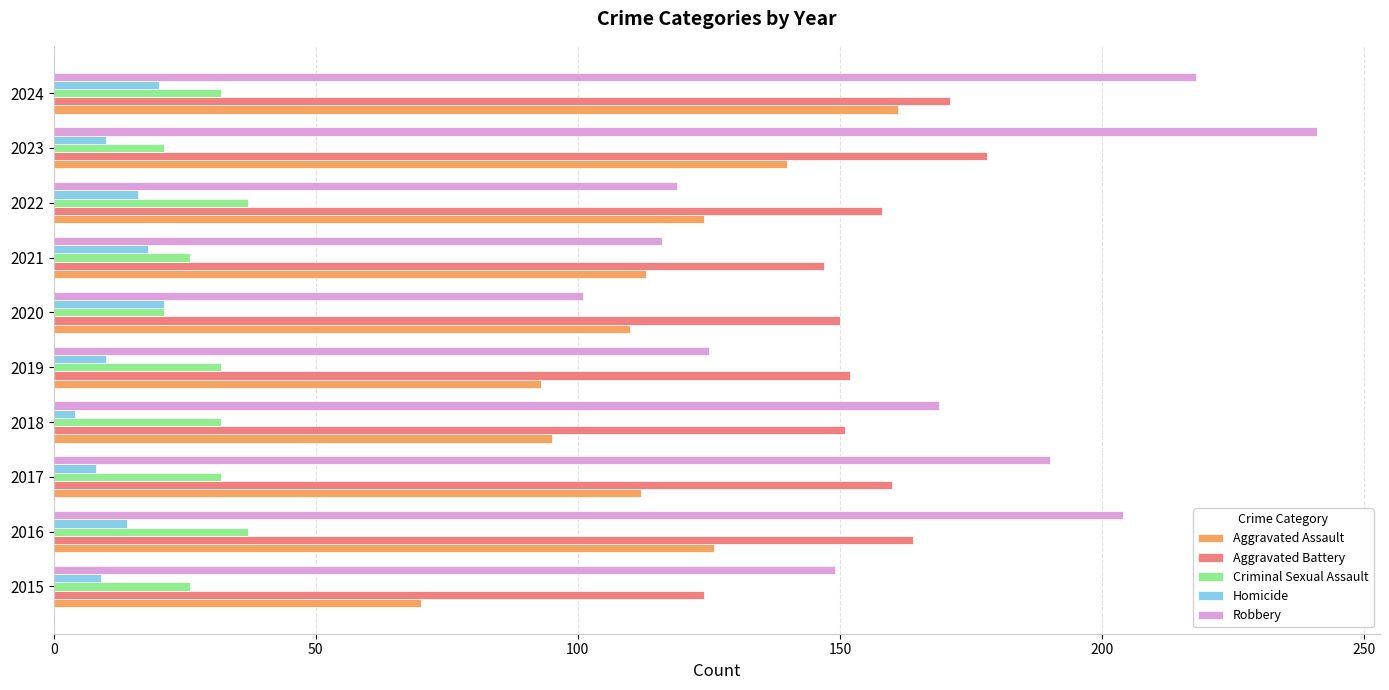

What is the sum of all Robbery values?

1632